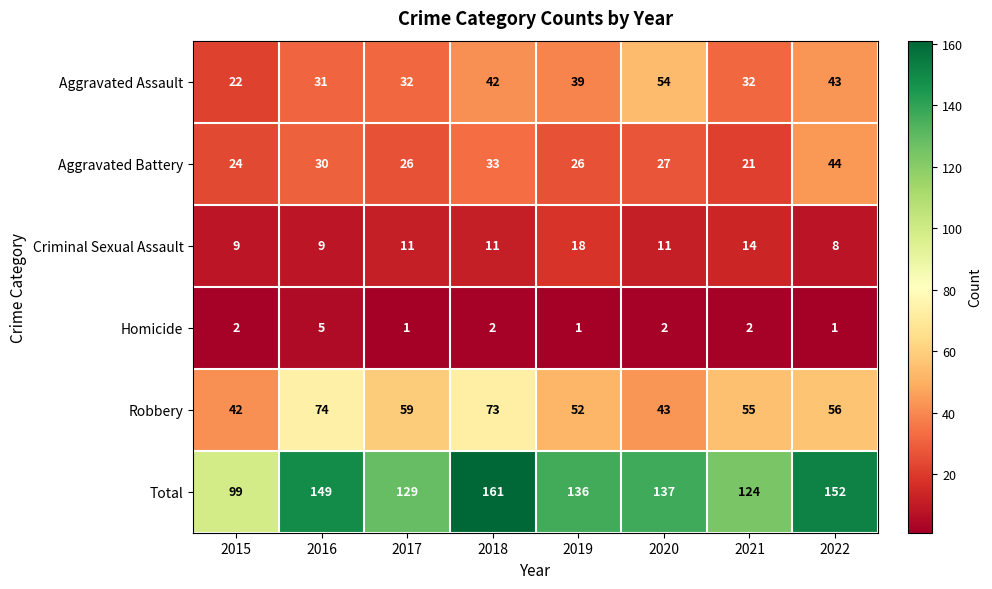

What is the difference between the maximum and minimum values in the Aggravated Assault series?

32